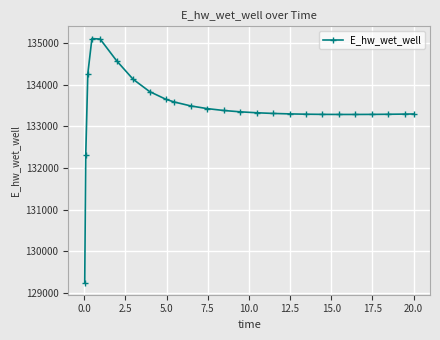

What is the value of the 21st point from the left?

133284.8